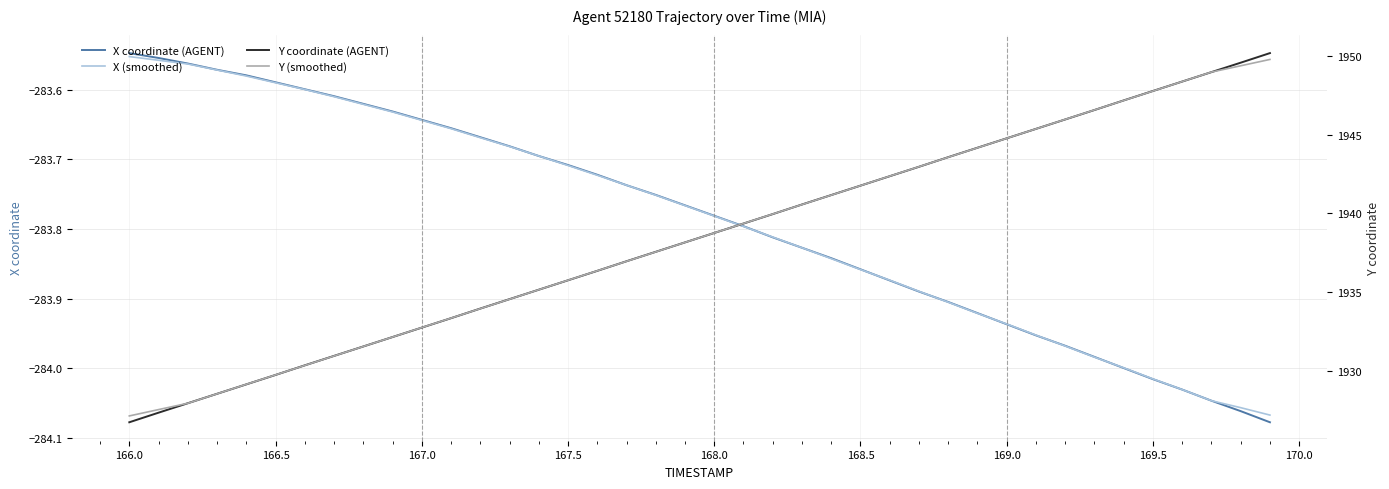

The value of X (smoothed) at 27 is -488.1. True or false?

False